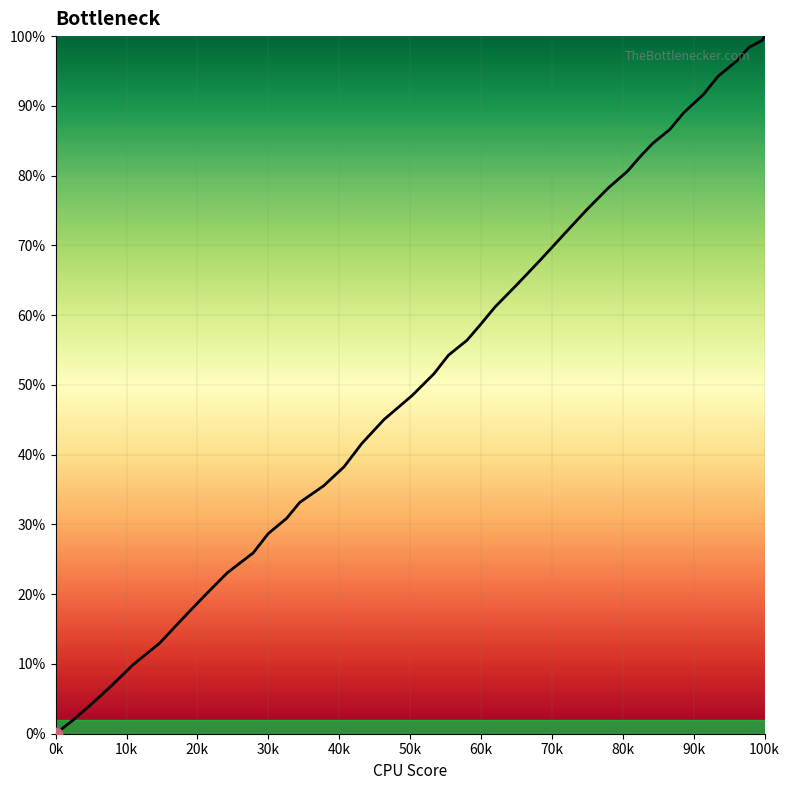

What is the greatest value displayed?

100.0